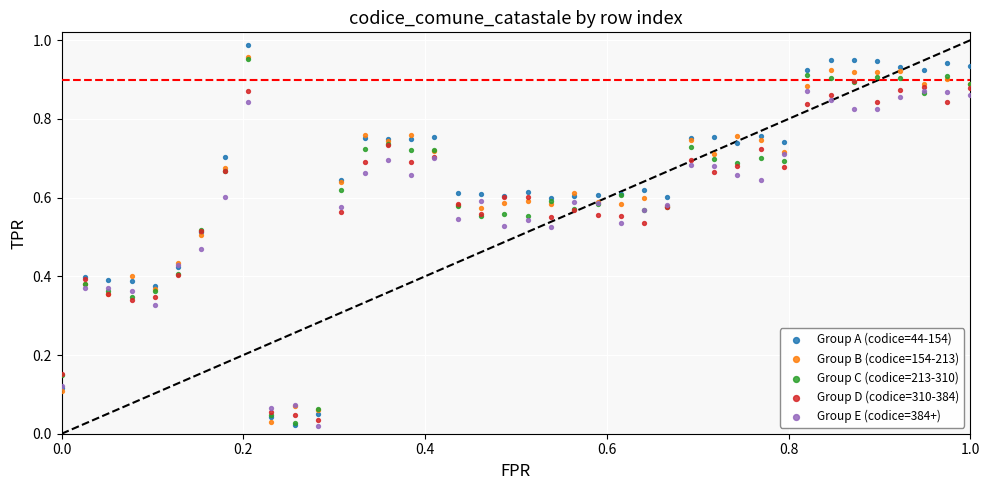

What are all the series names shown in the legend?

Group A (codice=44-154), Group B (codice=154-213), Group C (codice=213-310), Group D (codice=310-384), Group E (codice=384+)